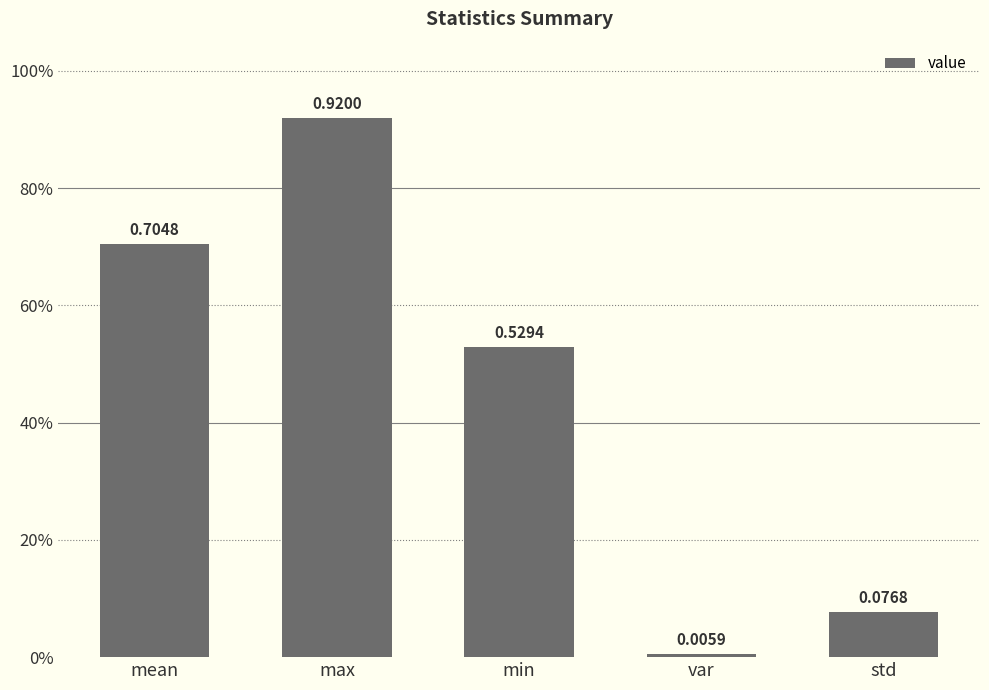

Which has a higher value, std or mean?

mean